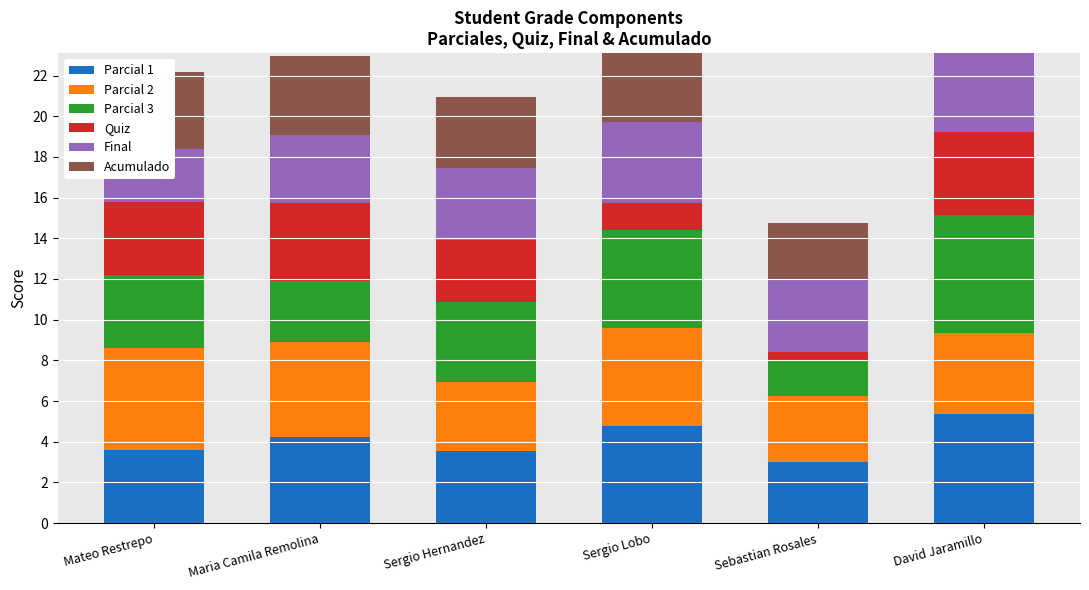

At which label is Parcial 1 closest to 4?

Maria Camila Remolina